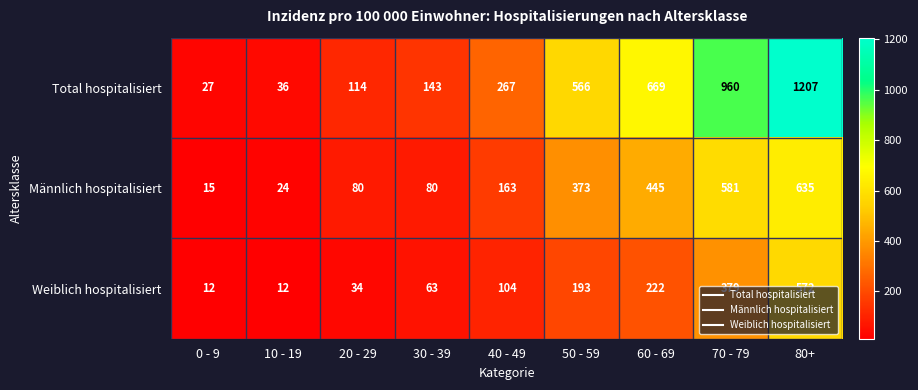

Which series has the widest spread of values?

Total hospitalisiert